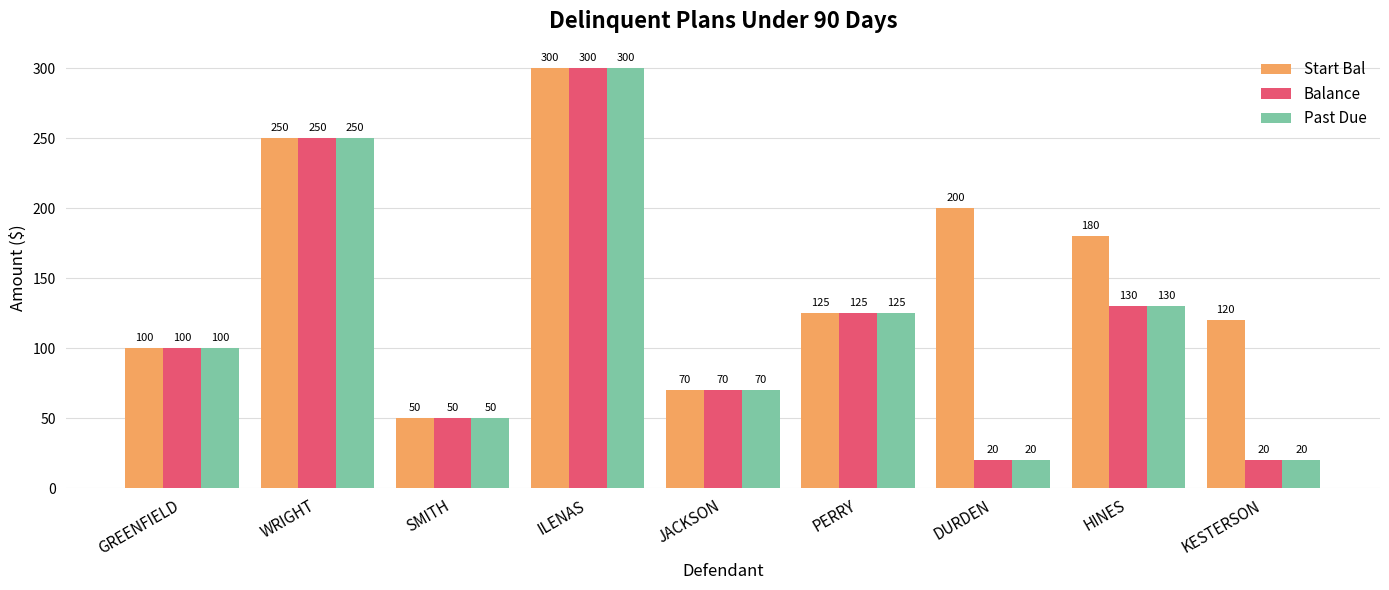

What is the highest value of the Past Due series?

300